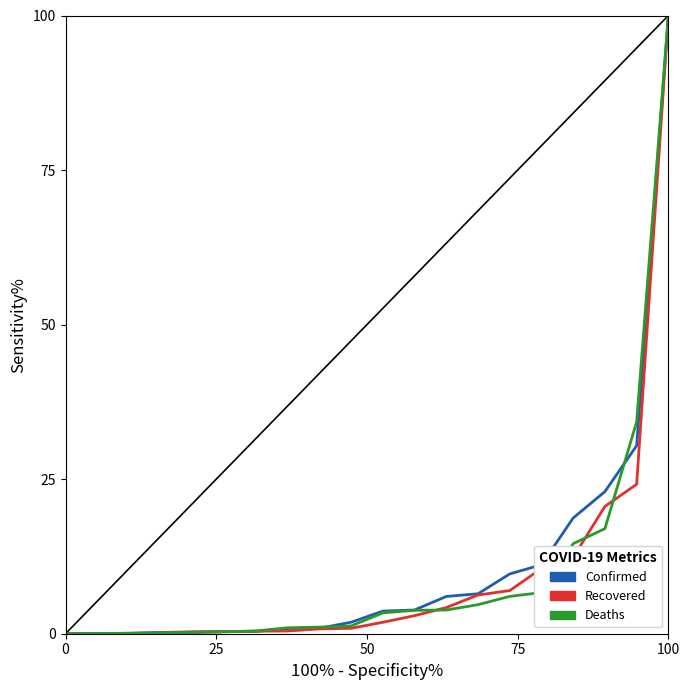

What is the maximum value shown in the chart?

100.0